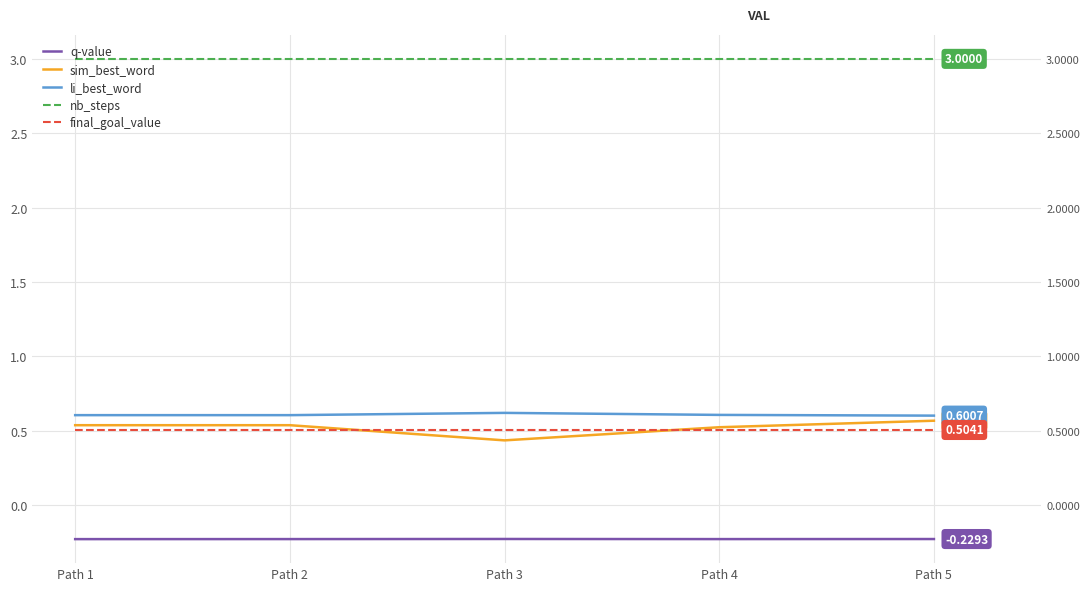

Which series has the largest total across all categories?

nb_steps